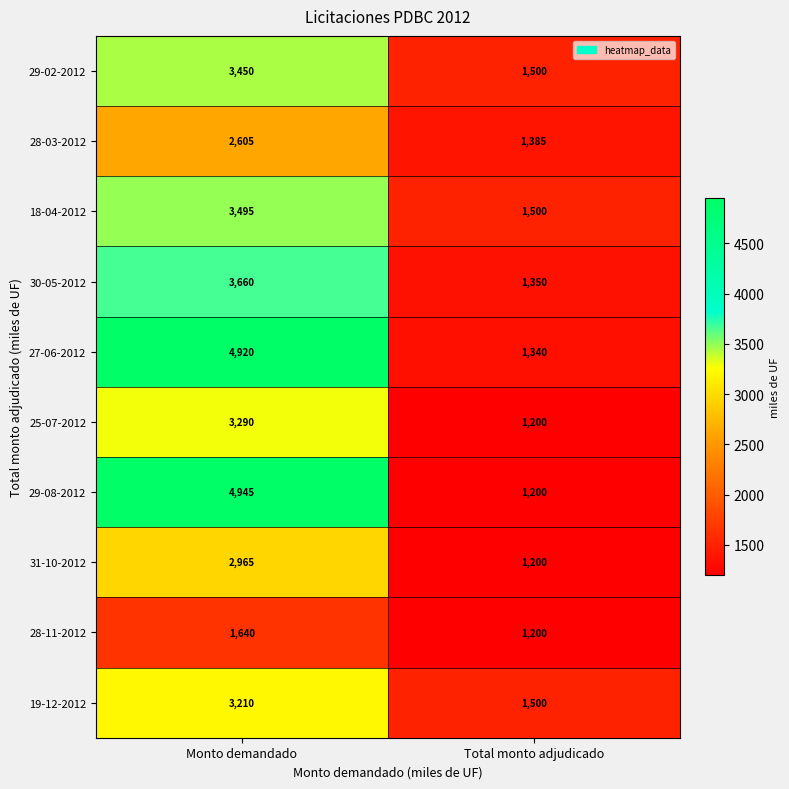

What is the difference between the maximum and minimum values in the 18-04-2012 series?

1995